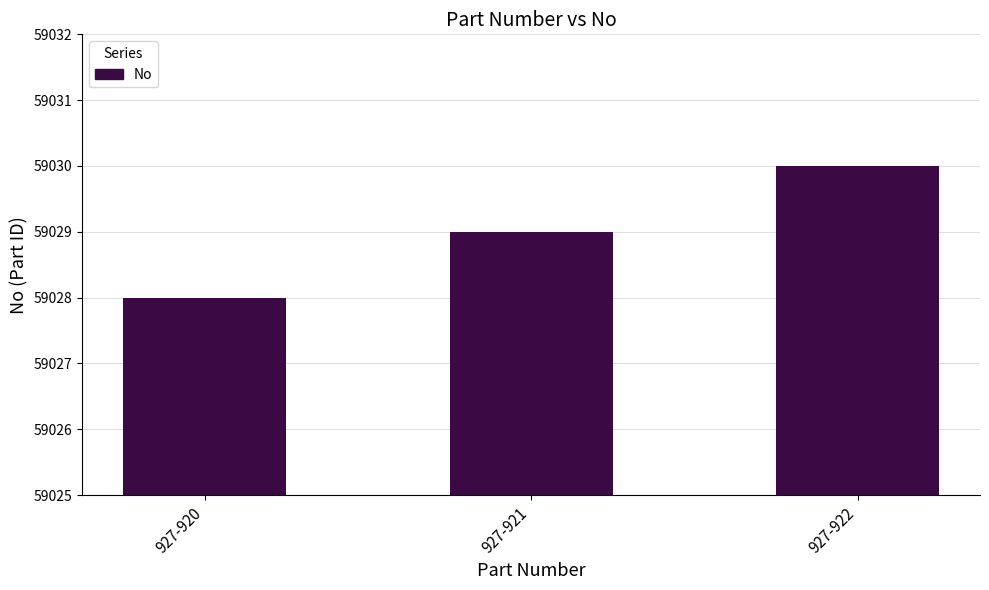

The value at 927-920 is 59028. True or false?

True